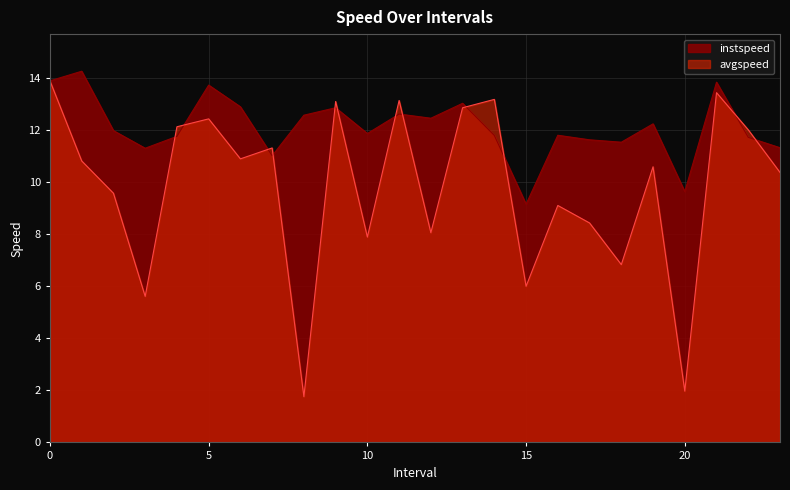

How many intersections are there between instspeed and avgspeed?

12